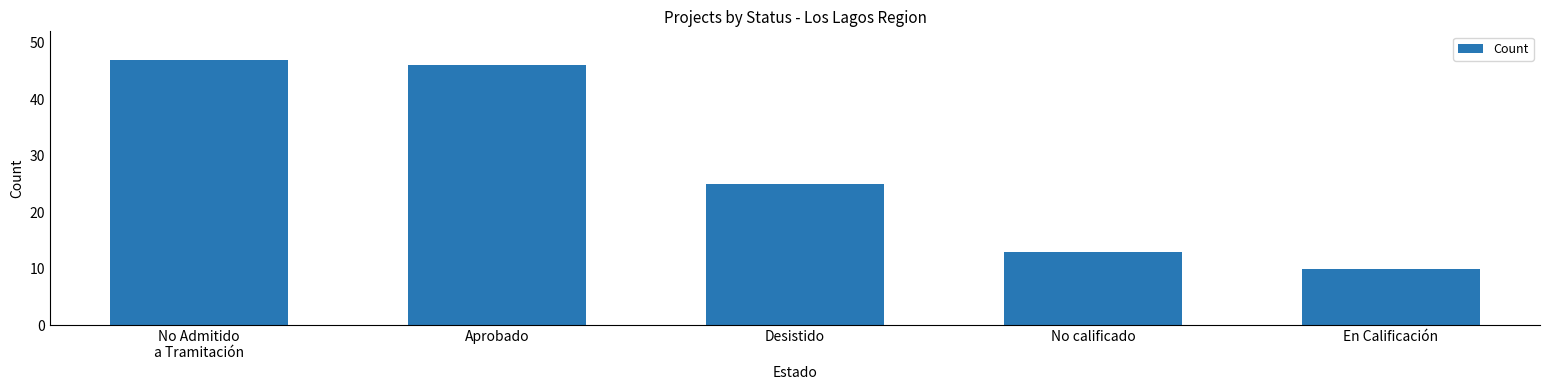

How many data points are less than 25?

2